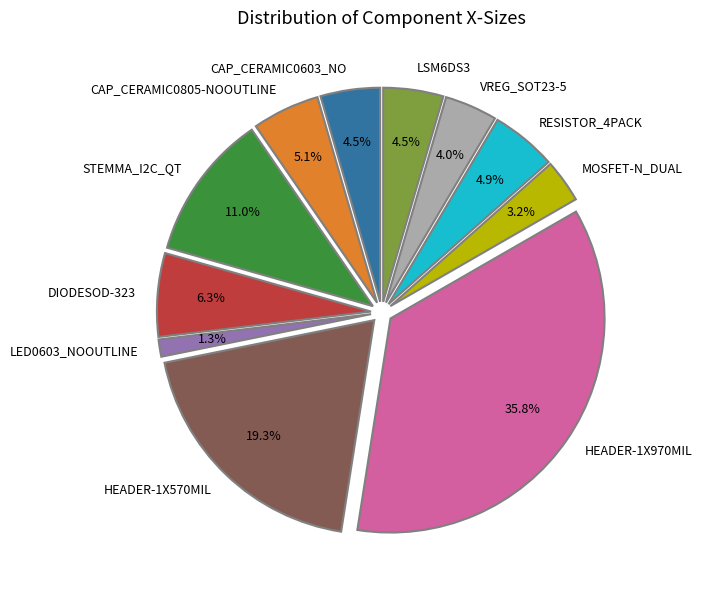

What is the largest slice in the pie chart?

HEADER-1X970MIL